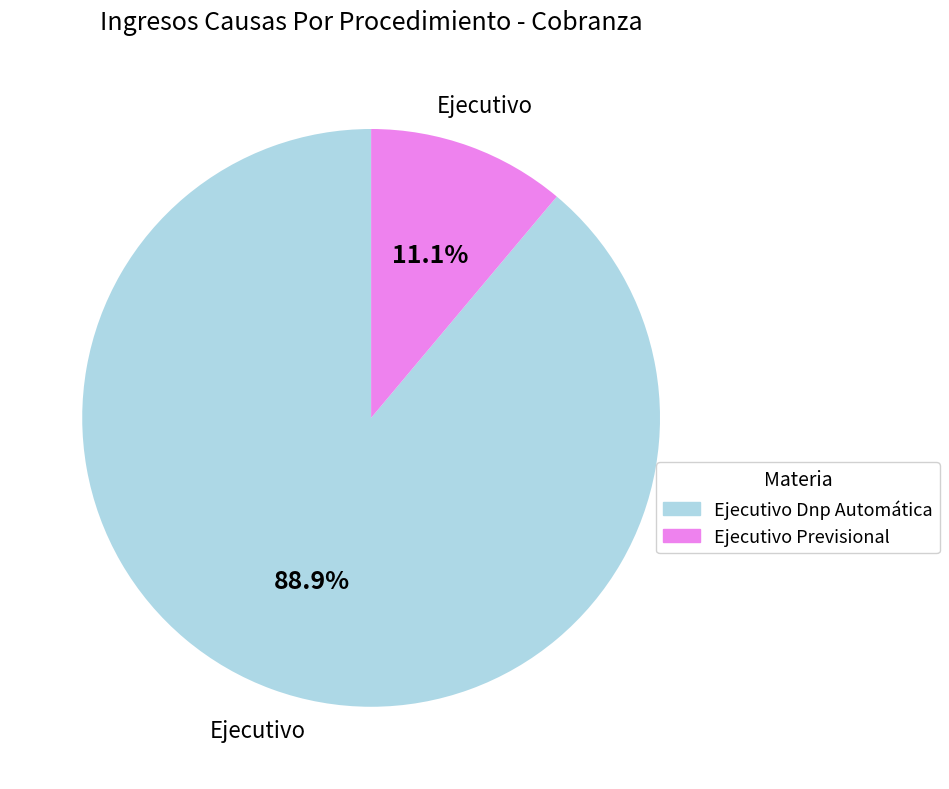

How many segments does this pie chart have?

2